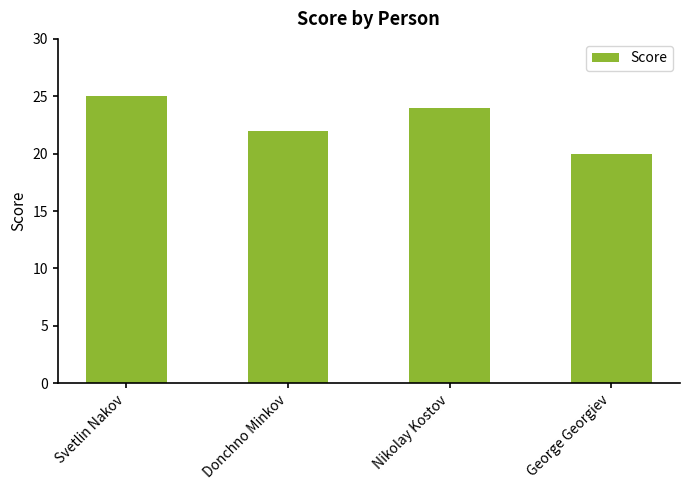

Which has a higher value, George Georgiev or Donchno Minkov?

Donchno Minkov